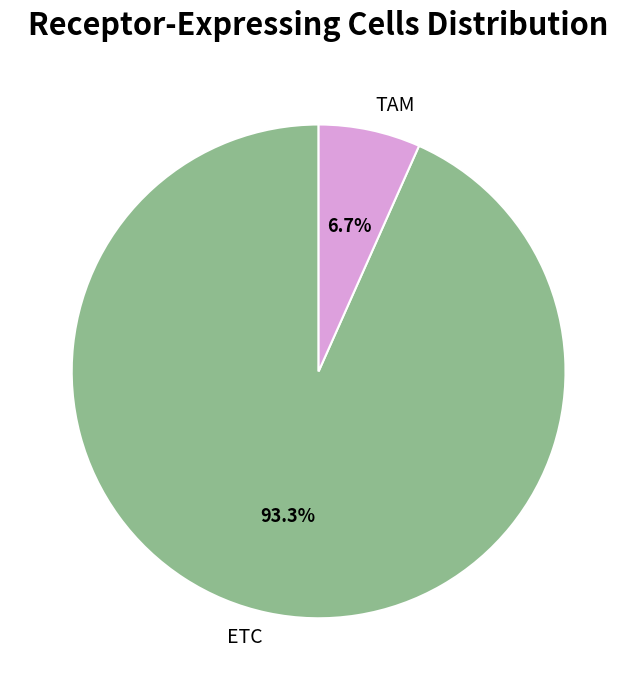

To the nearest percent, what percentage of the pie is ETC?

93%